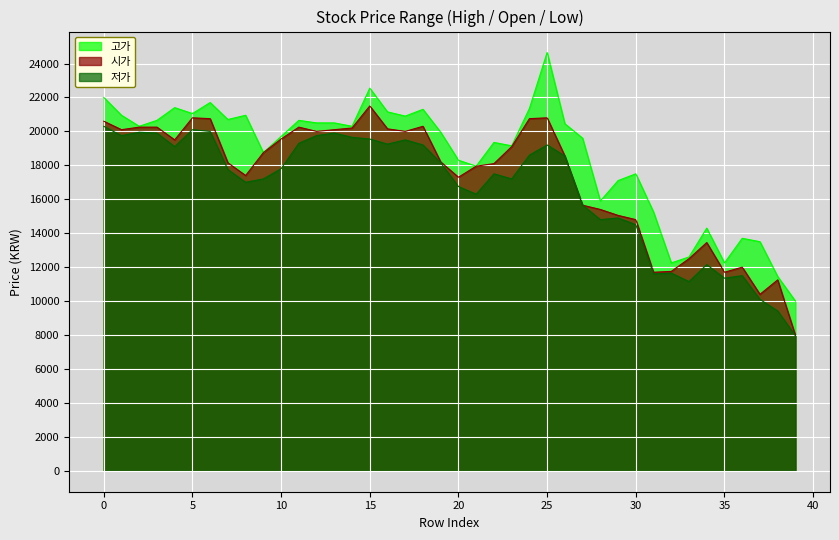

What are all the series names shown in the legend?

고가, 시가, 저가